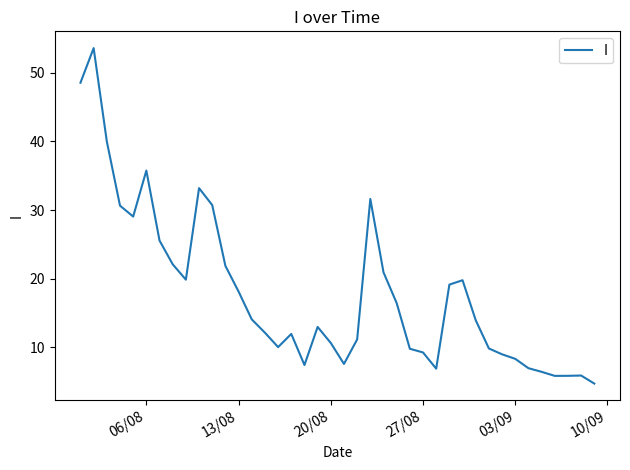

What is the maximum value shown in the chart?

53.6